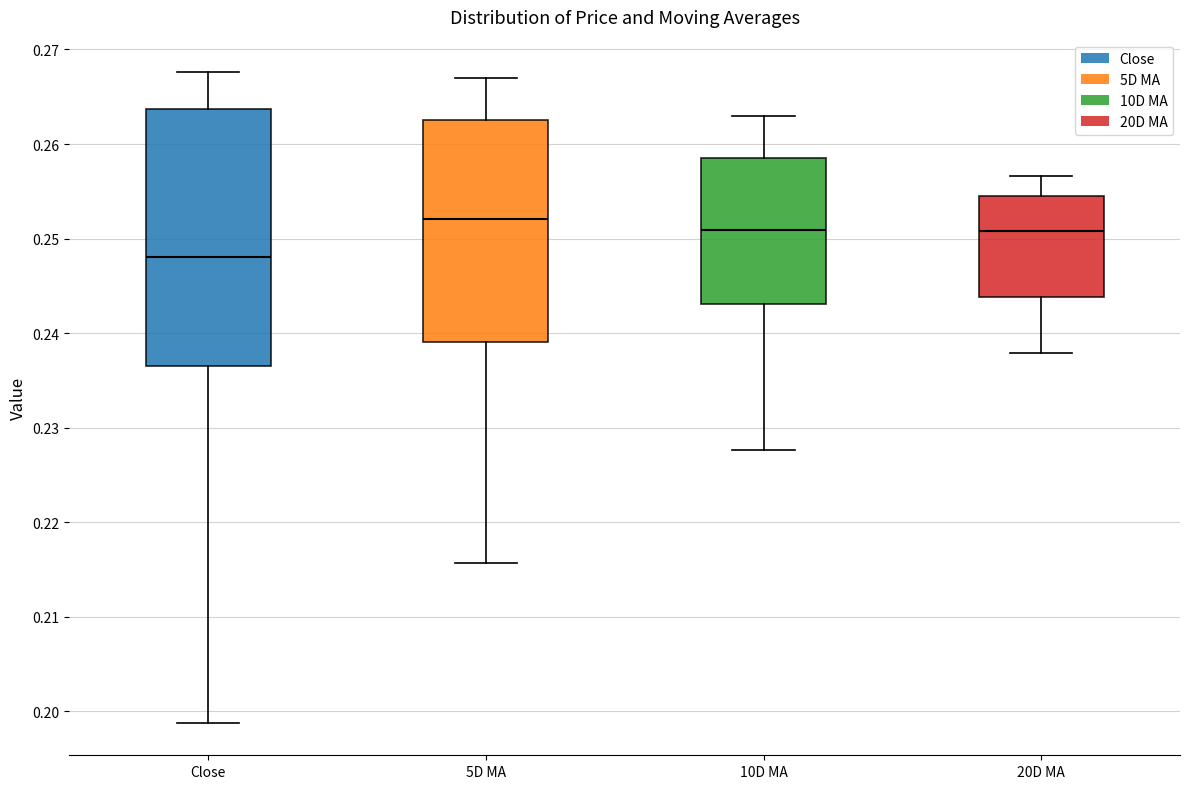

Reading left to right, transcribe this box plot: for each box, give where its median line is, the range the box spans, and where its two whiskers end, as read against the y-axis. The values are not printed on the chart, so give them approximately, as read against the axis.

Close: median 0.248, box 0.237 to 0.264, whiskers 0.199 to 0.268
5D MA: median 0.252, box 0.239 to 0.262, whiskers 0.216 to 0.267
10D MA: median 0.251, box 0.243 to 0.259, whiskers 0.228 to 0.263
20D MA: median 0.251, box 0.244 to 0.255, whiskers 0.238 to 0.257